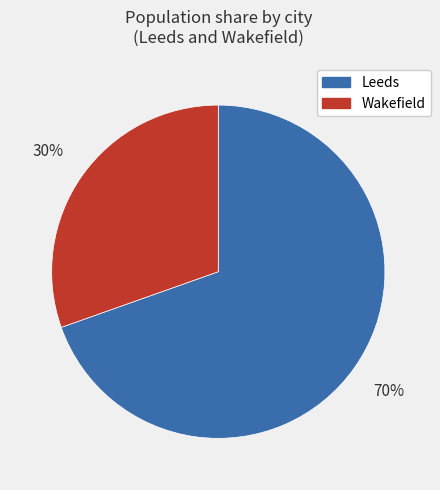

To the nearest percent, what percentage of the pie is Wakefield?

30%